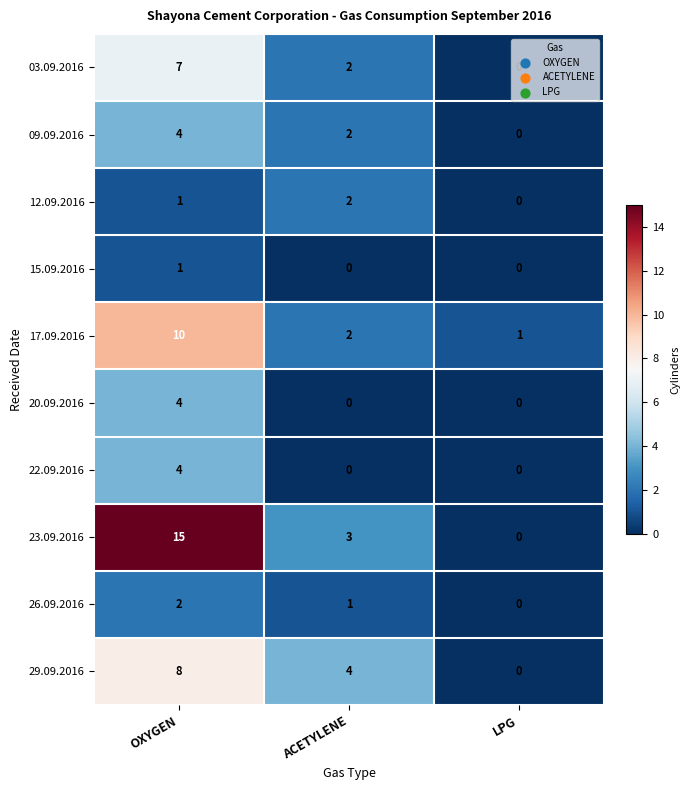

At which category is the sum across all series the highest?

OXYGEN